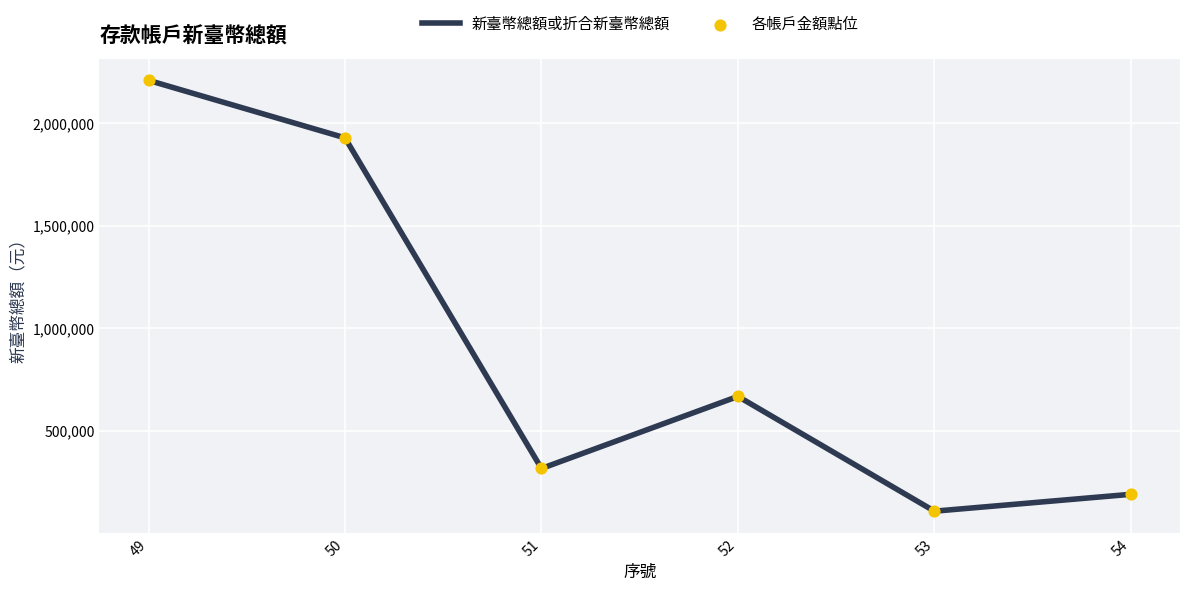

Approximately how many times larger is the value at 50 compared to 54?

10.2